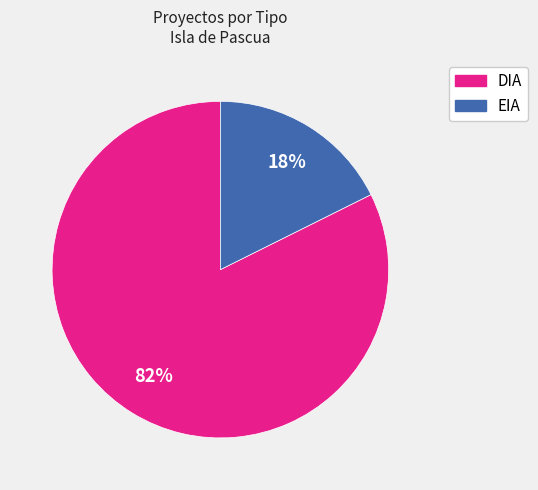

To the nearest percent, what is the combined percentage of DIA and EIA?

100%